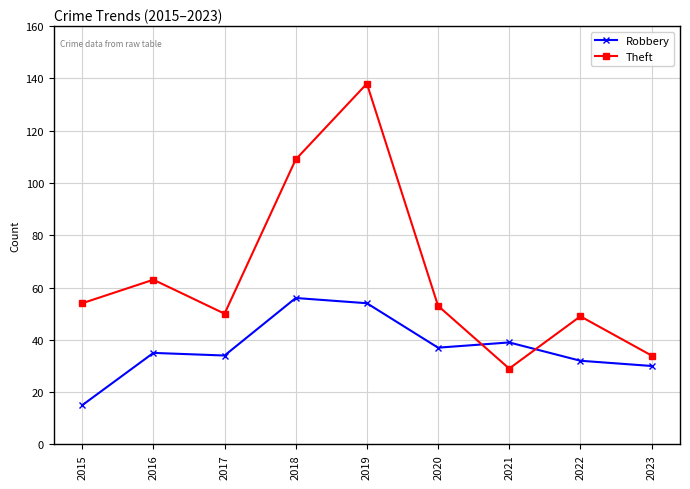

Rank the series at 2020 from highest to lowest value.

Theft, Robbery